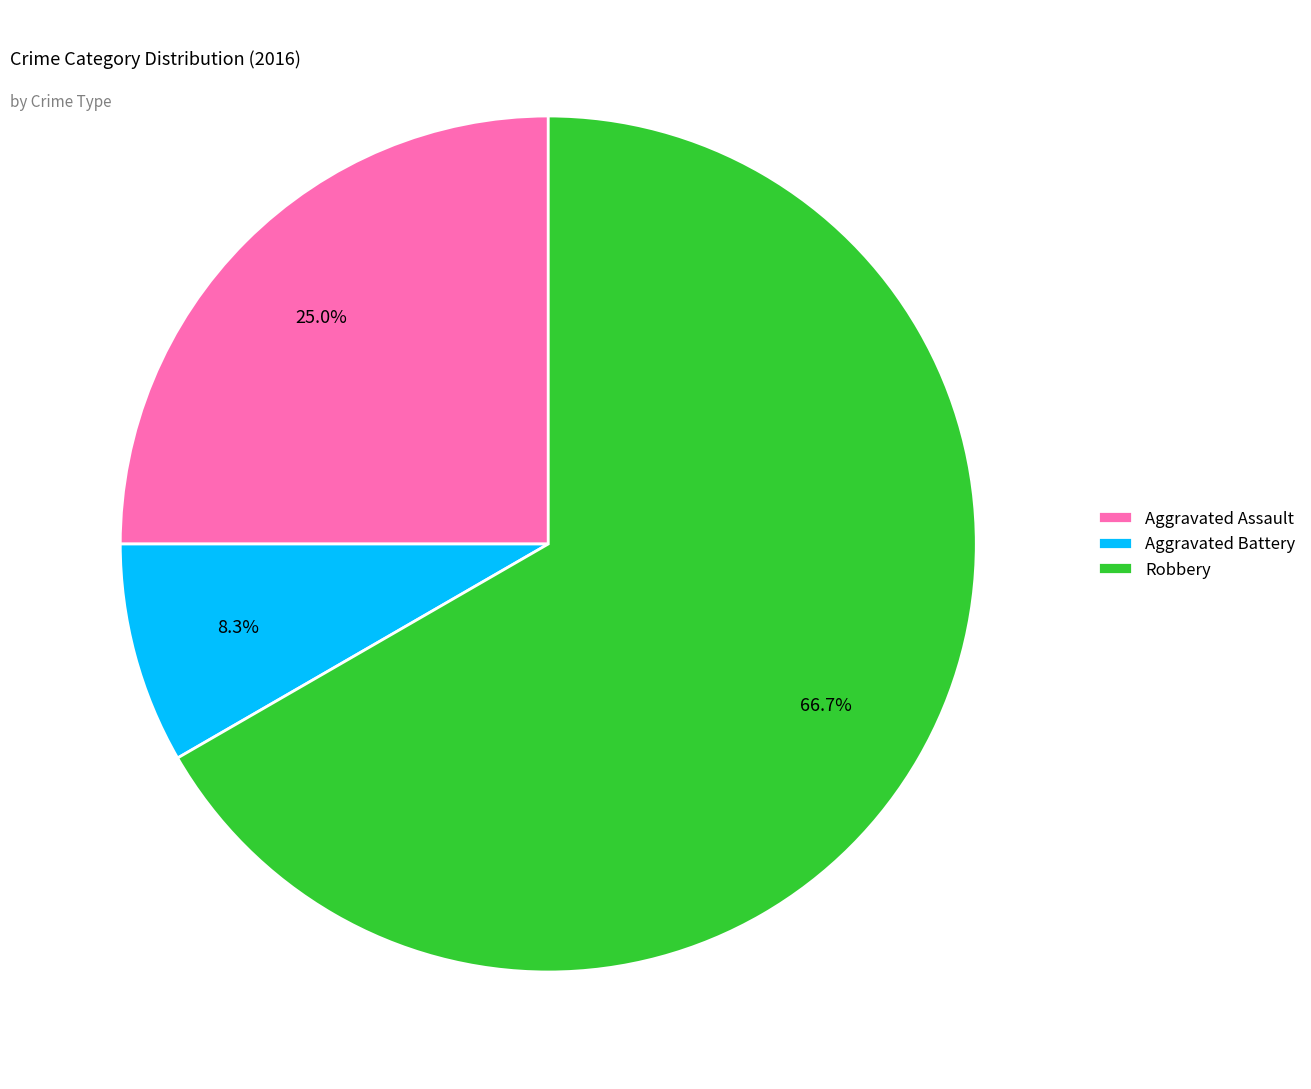

True or false: Robbery accounts for 67% of the total.

True